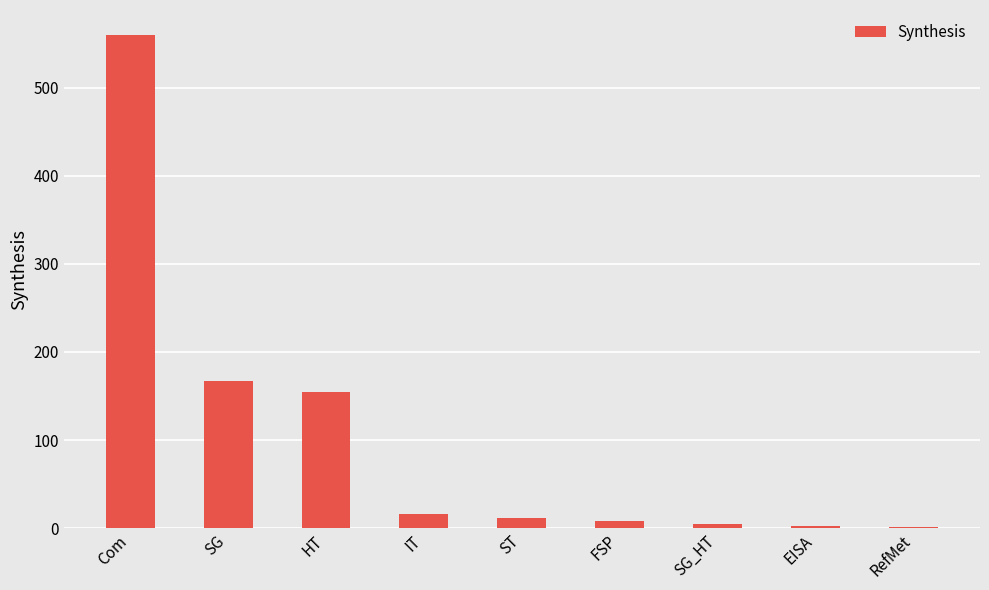

Count the number of data series in this chart.

1